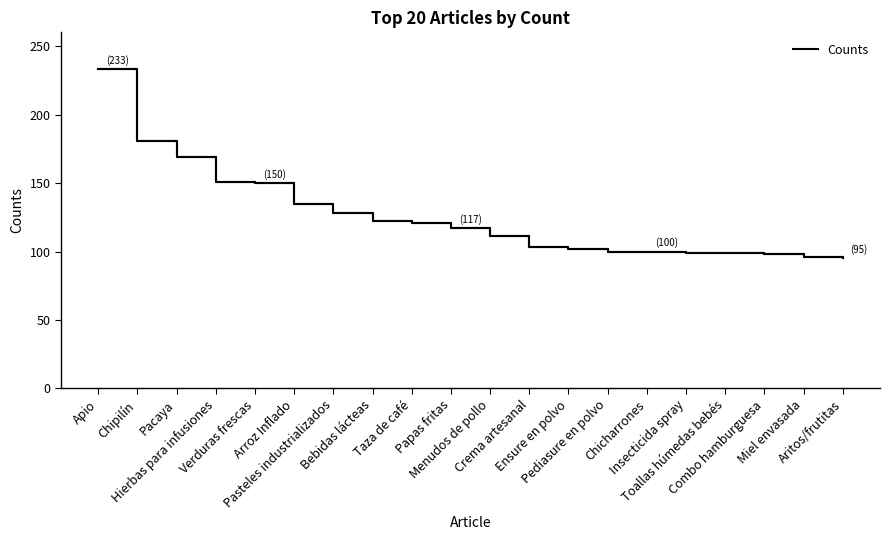

What is the difference between the maximum and minimum values?

138